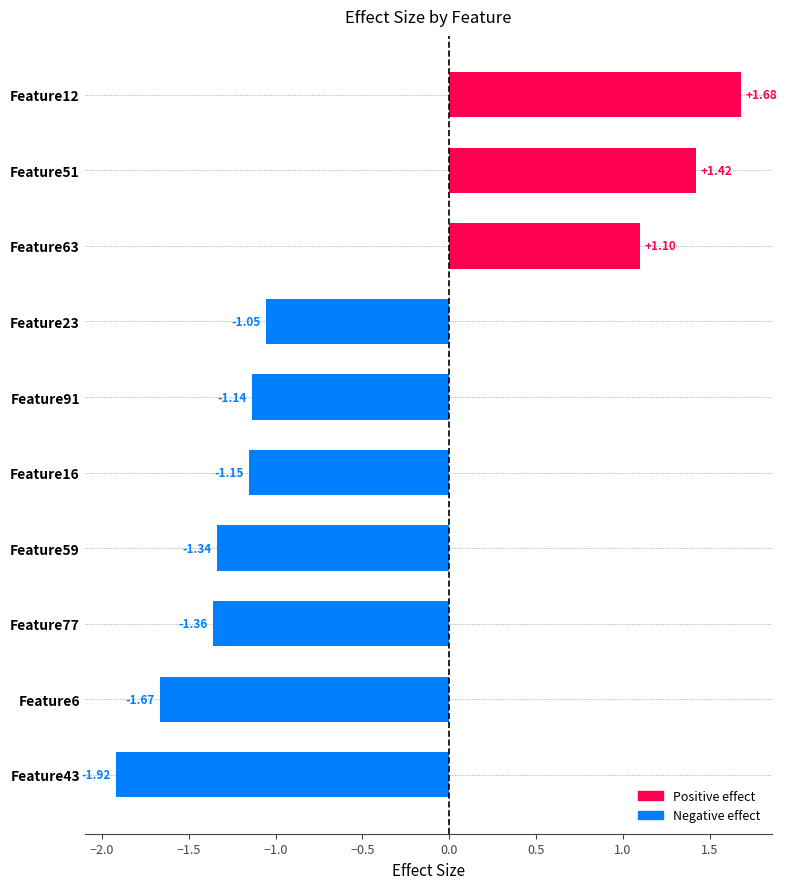

What is the sum of the values at Feature6 and Feature23?

-2.7